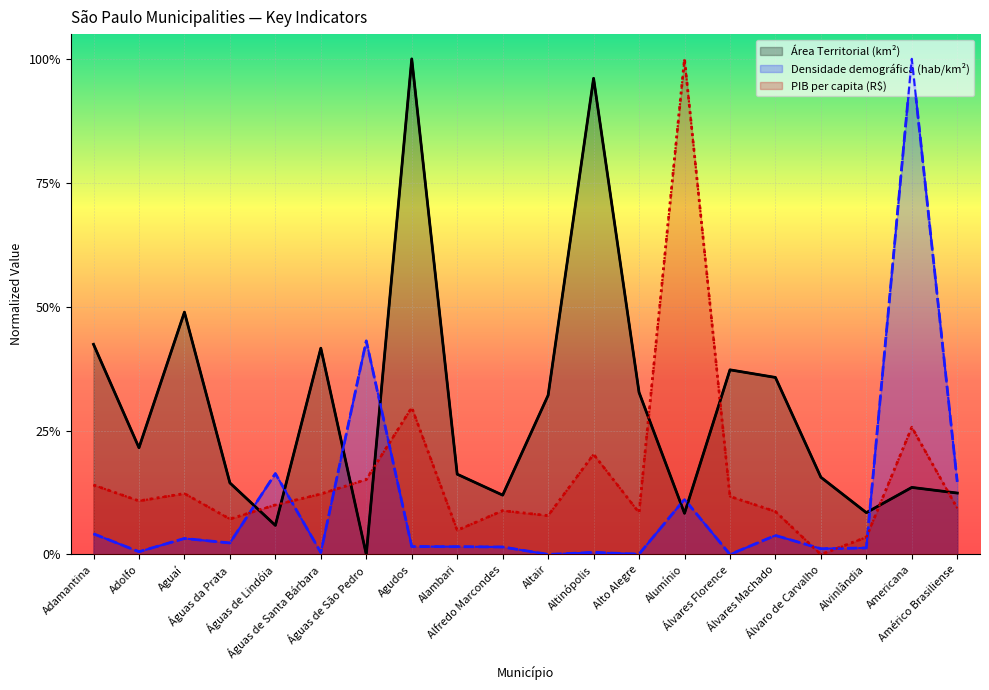

Where is the first local maximum for Área Territorial (km²)?

Aguaí